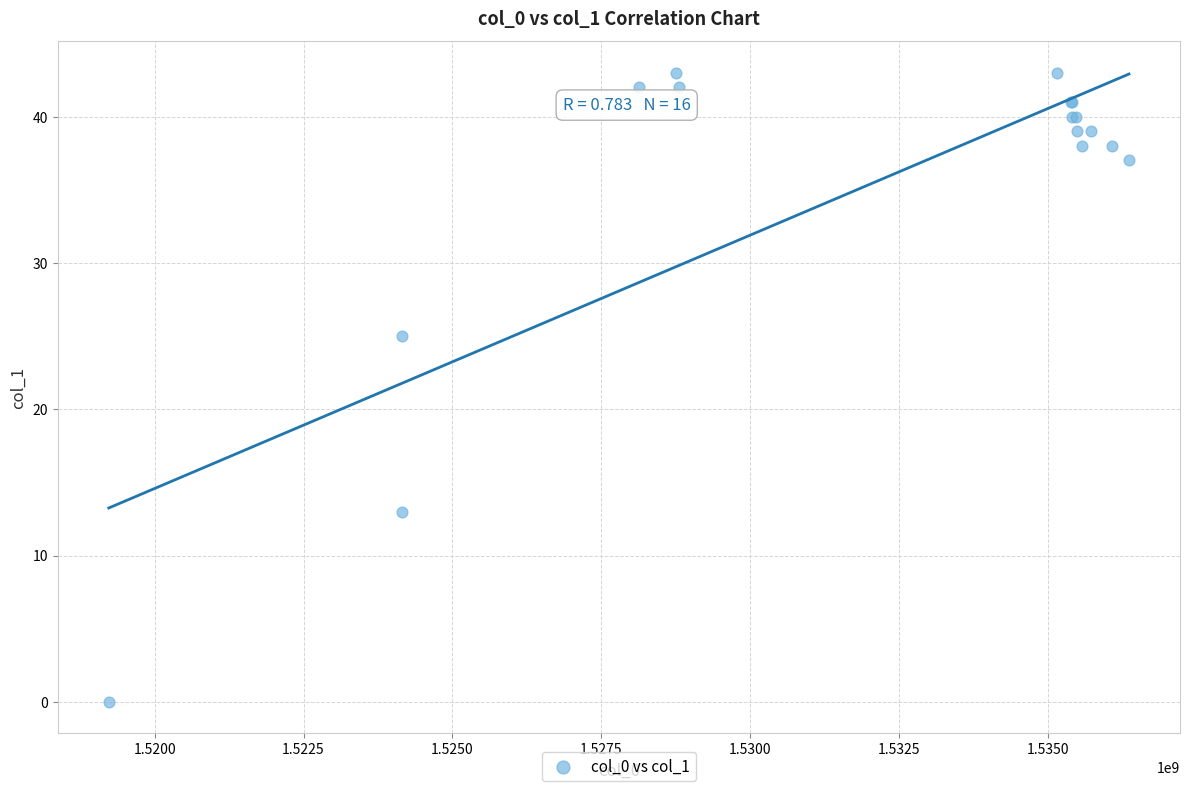

What Y value in the scatter plot is closest to 21?

25